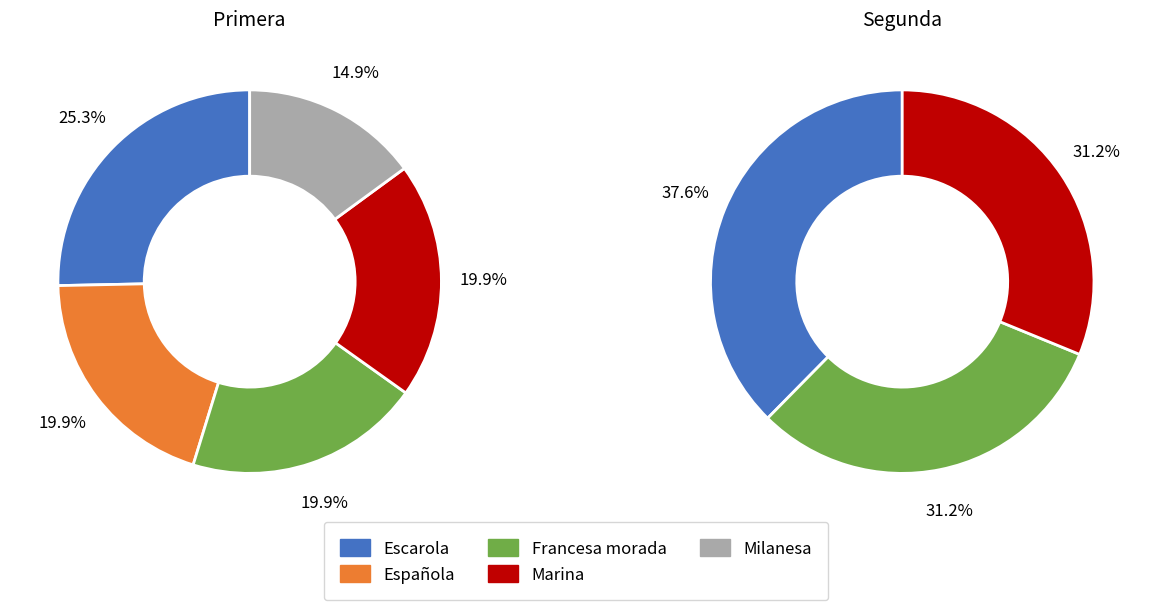

Is Escarola the majority of the pie?

No